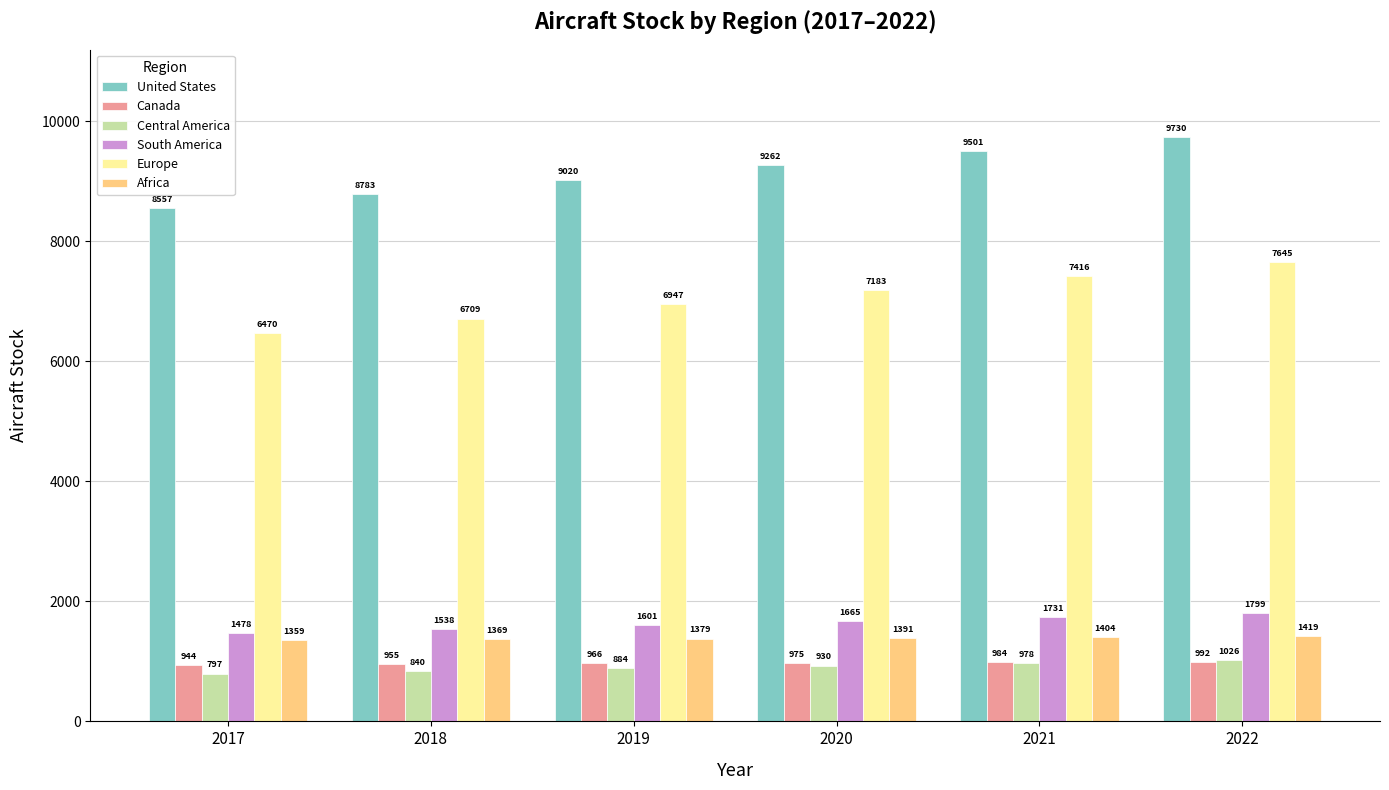

At which category does the chart reach its minimum across all series?

2017